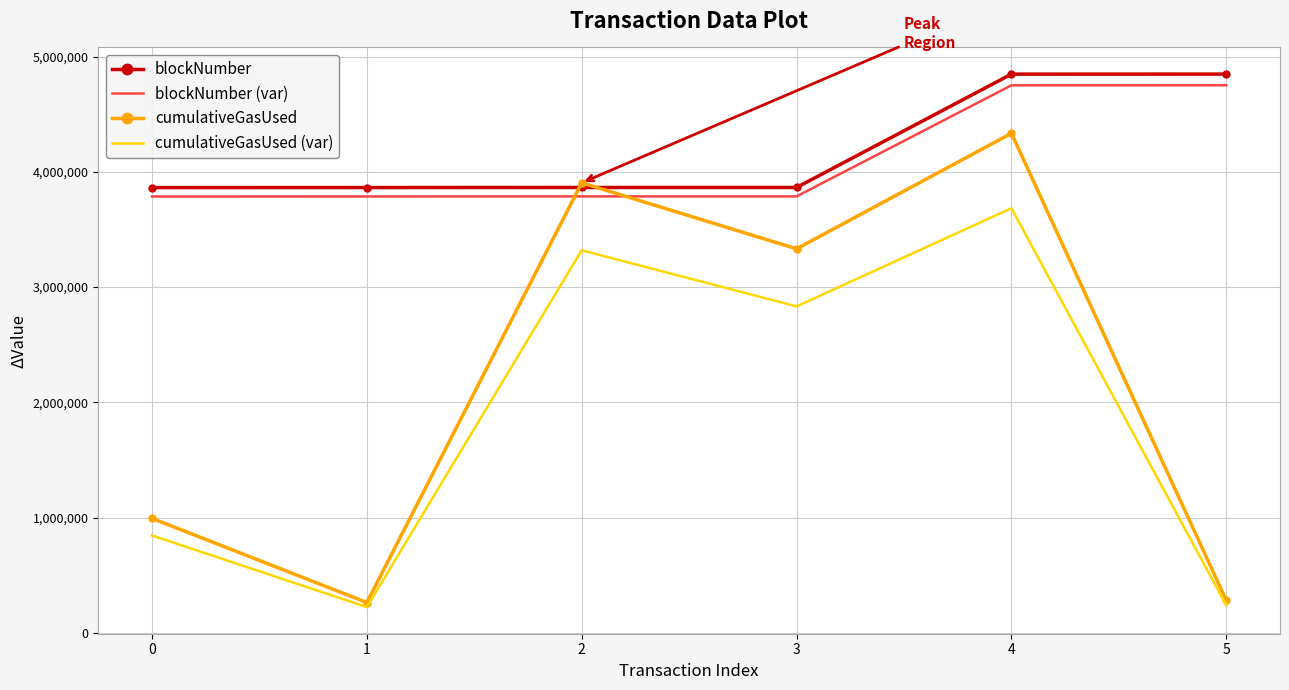

The value of blockNumber (var) at 1 is 3787024.8. True or false?

True